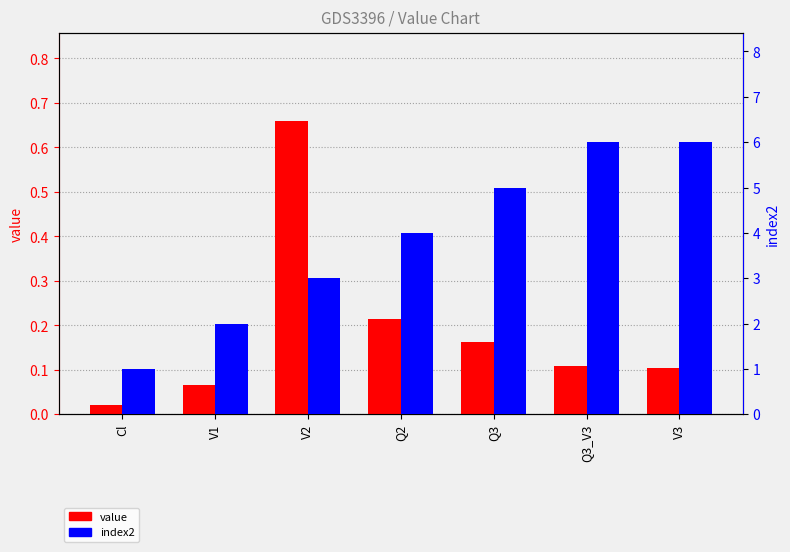

Reading left to right, list all the values displayed in this chart.

value: Cl=0.0	V1=0.1	V2=0.7	Q2=0.2	Q3=0.2	Q3_V3=0.1	V3=0.1
index2: Cl=1.0	V1=2.0	V2=3.0	Q2=4.0	Q3=5.0	Q3_V3=6.0	V3=6.0